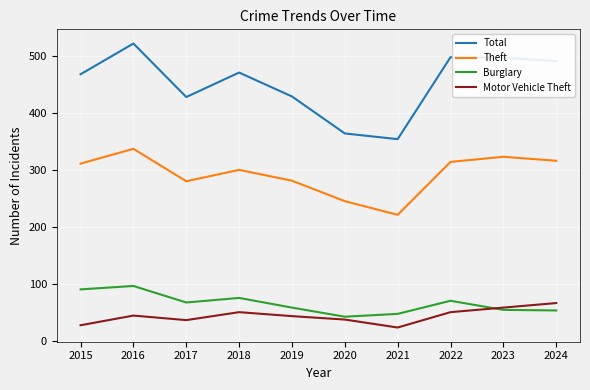

Which category has the highest value across all series?

2016